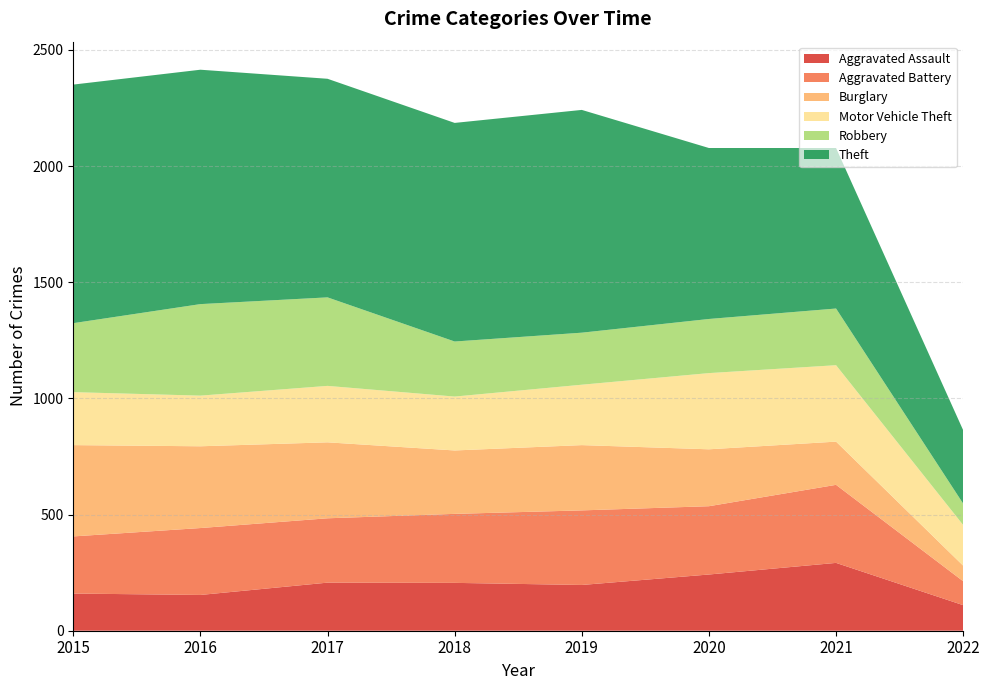

Reading left to right, transcribe all the data shown in this chart.

Aggravated Assault: 2015=160	2016=154	2017=207	2018=206	2019=197	2020=242	2021=292	2022=110
Aggravated Battery: 2015=246	2016=288	2017=277	2018=297	2019=321	2020=294	2021=336	2022=103
Burglary: 2015=393	2016=352	2017=327	2018=273	2019=281	2020=245	2021=186	2022=67
Motor Vehicle Theft: 2015=228	2016=218	2017=243	2018=232	2019=260	2020=328	2021=329	2022=175
Robbery: 2015=297	2016=394	2017=381	2018=237	2019=224	2020=233	2021=244	2022=92
Theft: 2015=1027	2016=1009	2017=941	2018=941	2019=959	2020=736	2021=691	2022=316